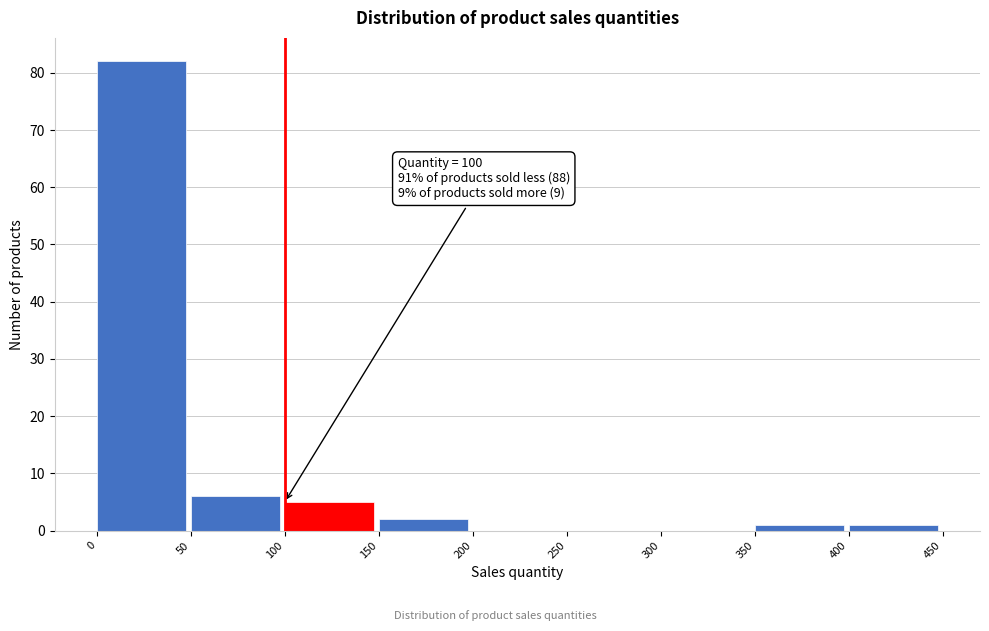

Over which range of the x-axis is the bar tallest?

0 to 50